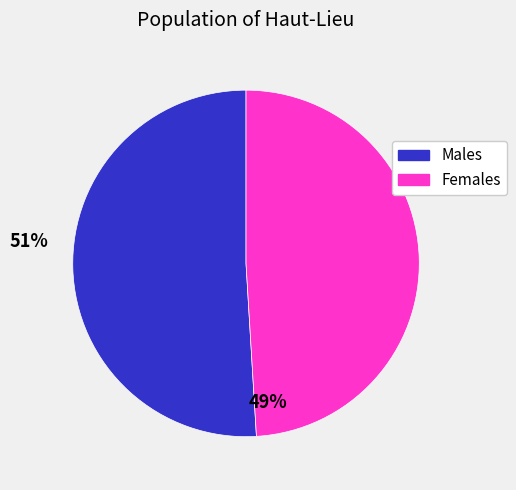

Is the sum of Females and Males greater than half?

Yes